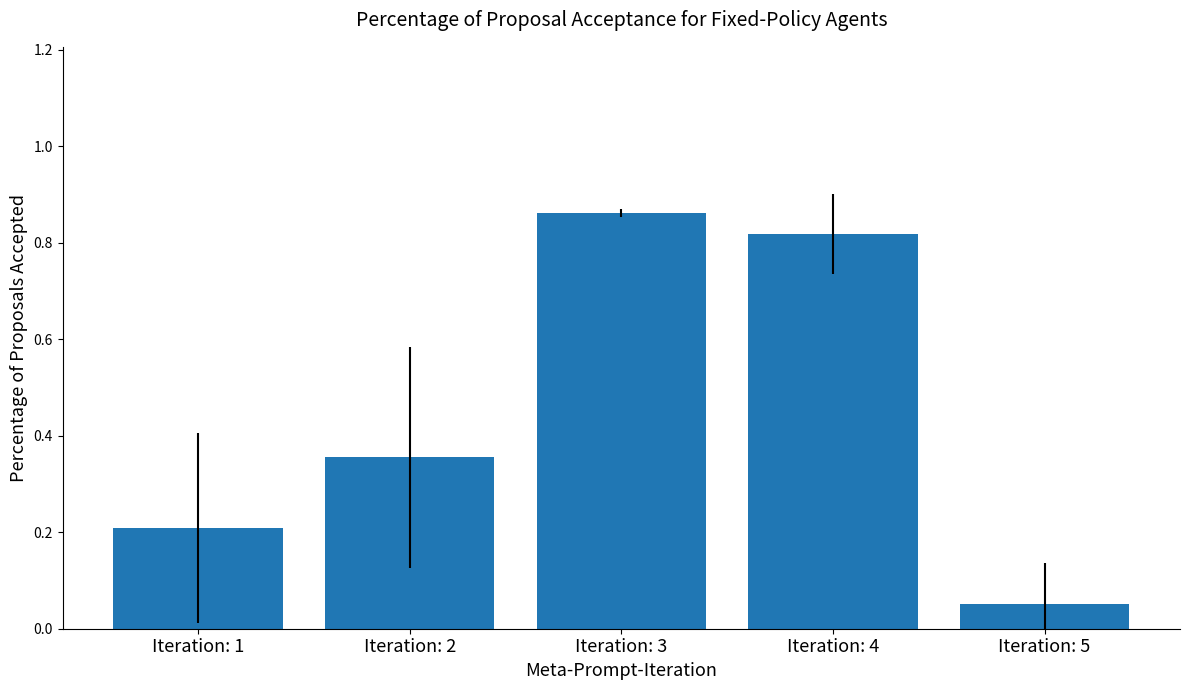

What is the average value?

0.5